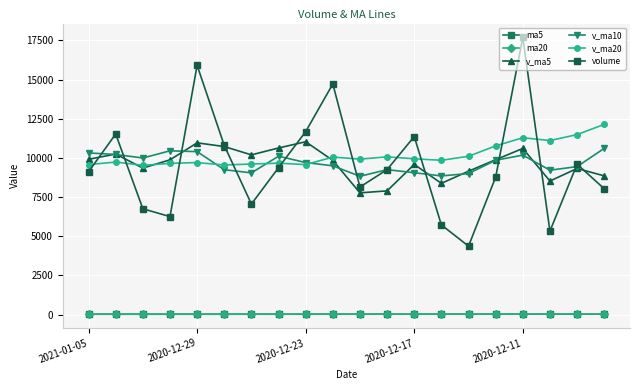

How many lines are shown in the chart?

6